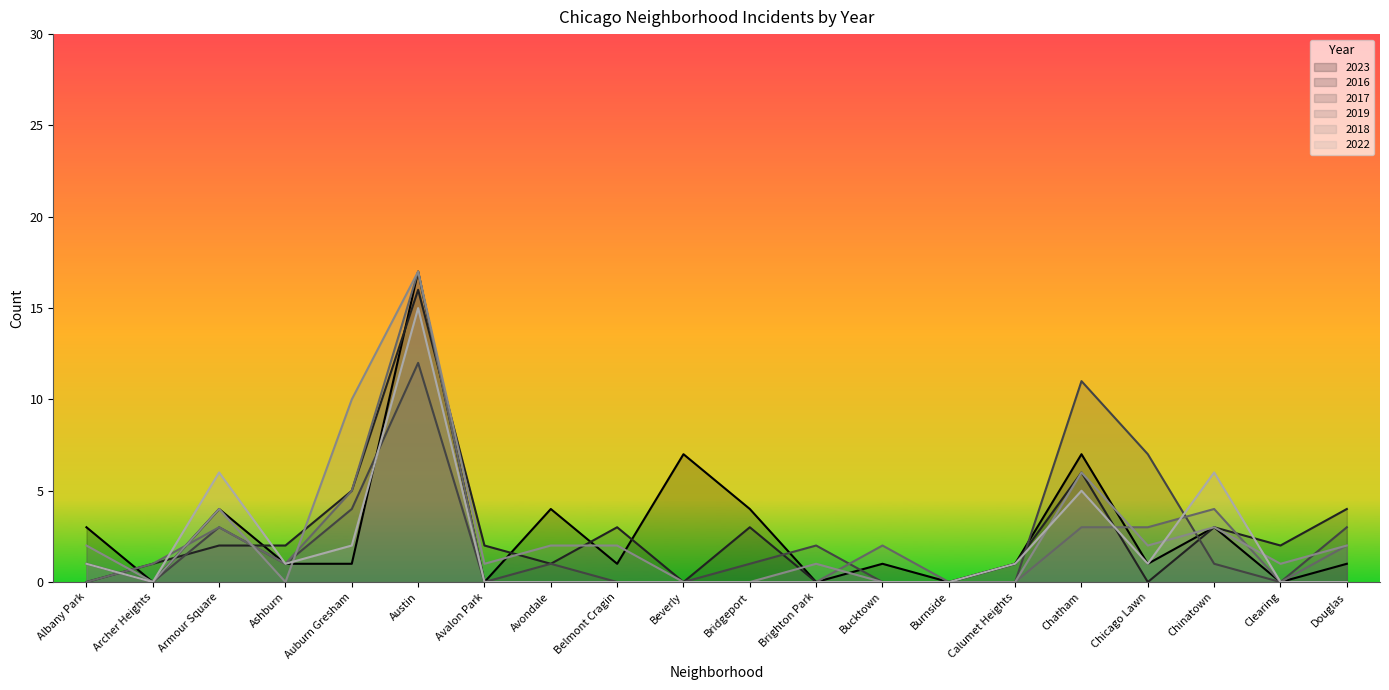

After their last crossing, which series has the higher values: 2022 or 2019?

2022